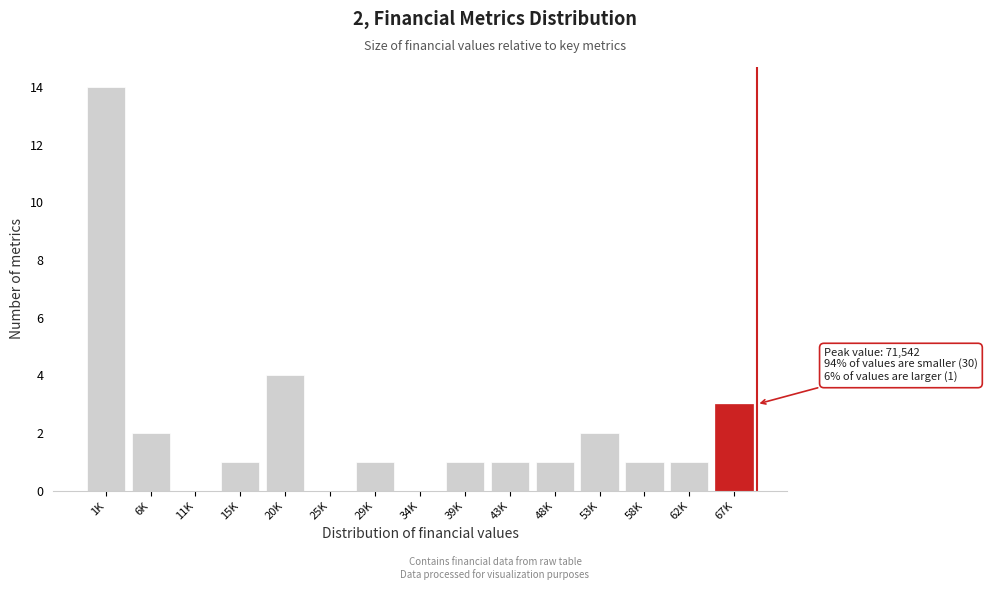

Reading left to right, list all the values displayed in this chart.

1K=14	6K=2	11K=0	15K=1	20K=4	25K=0	29K=1	34K=0	39K=1	43K=1	48K=1	53K=2	58K=1	62K=1	67K=3